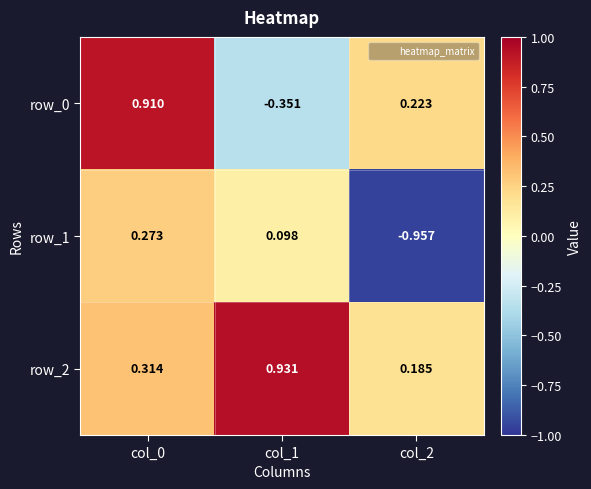

Is the value of row_0 at col_2 greater than the value of row_2 at col_1?

No